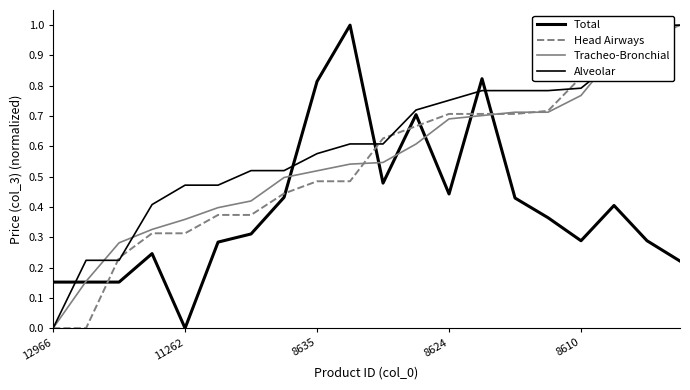

Rank the series at 17 from lowest to highest value.

Total, Alveolar, Tracheo-Bronchial, Head Airways